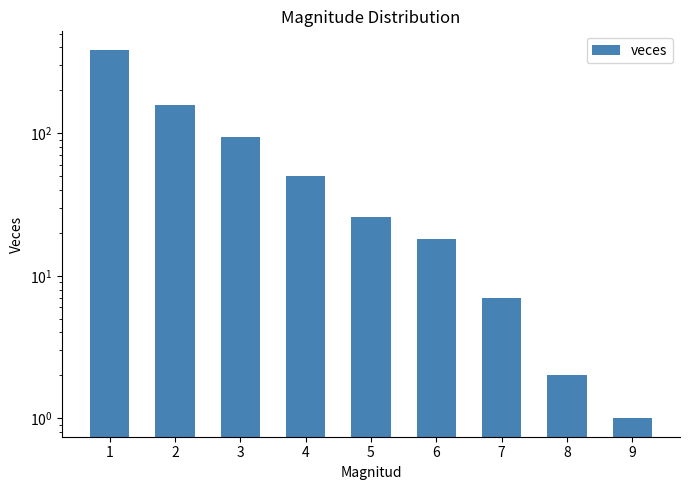

What is the value of the 3rd bar from the left?

94